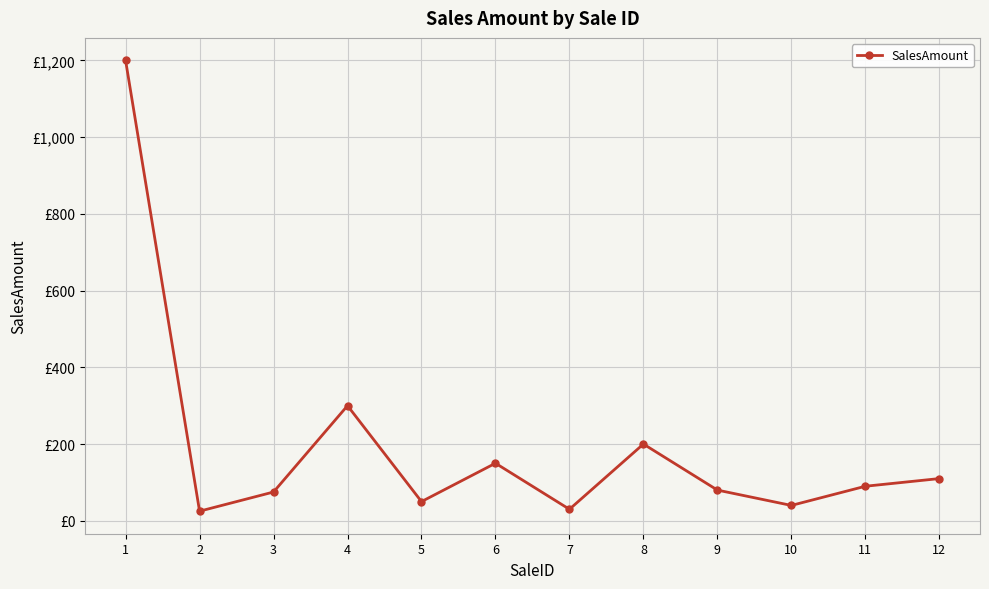

Is this an area chart (filled region under the line)?

No